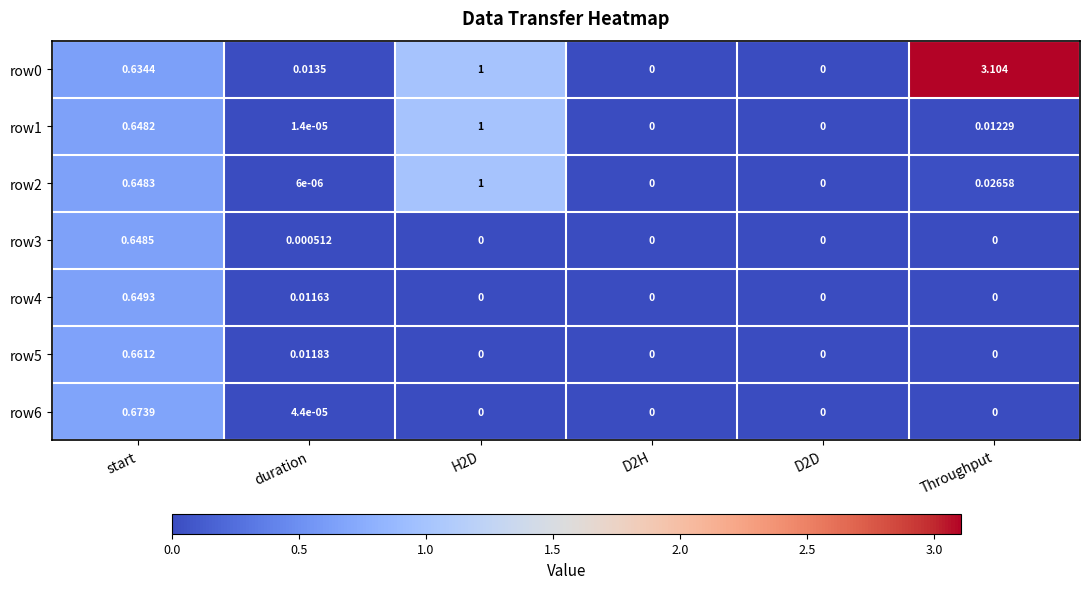

How many series are shown in this chart?

7